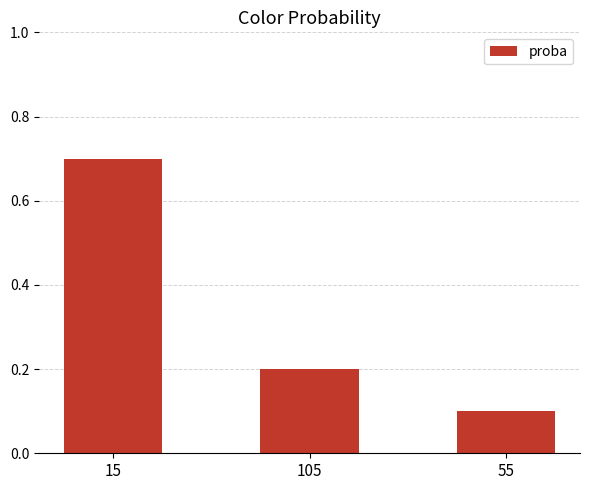

Rank the categories by value from lowest to highest.

55, 105, 15